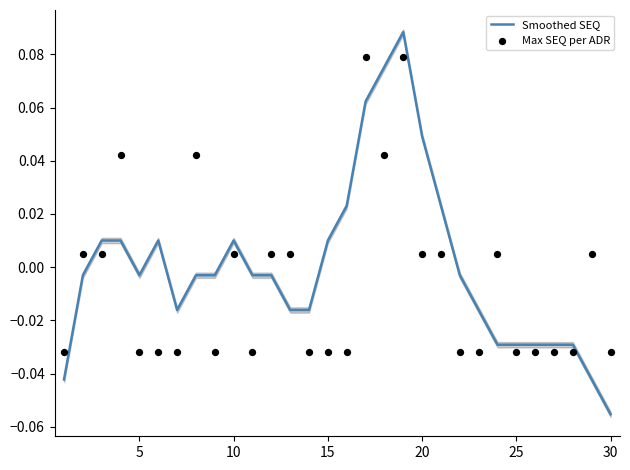

At which label does Smoothed SEQ reach its minimum?

30